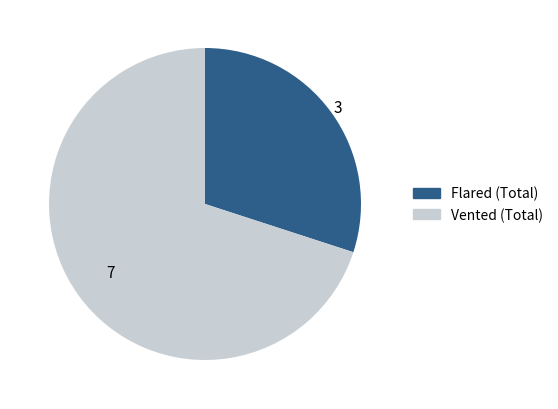

Is there a majority slice in this chart?

Yes